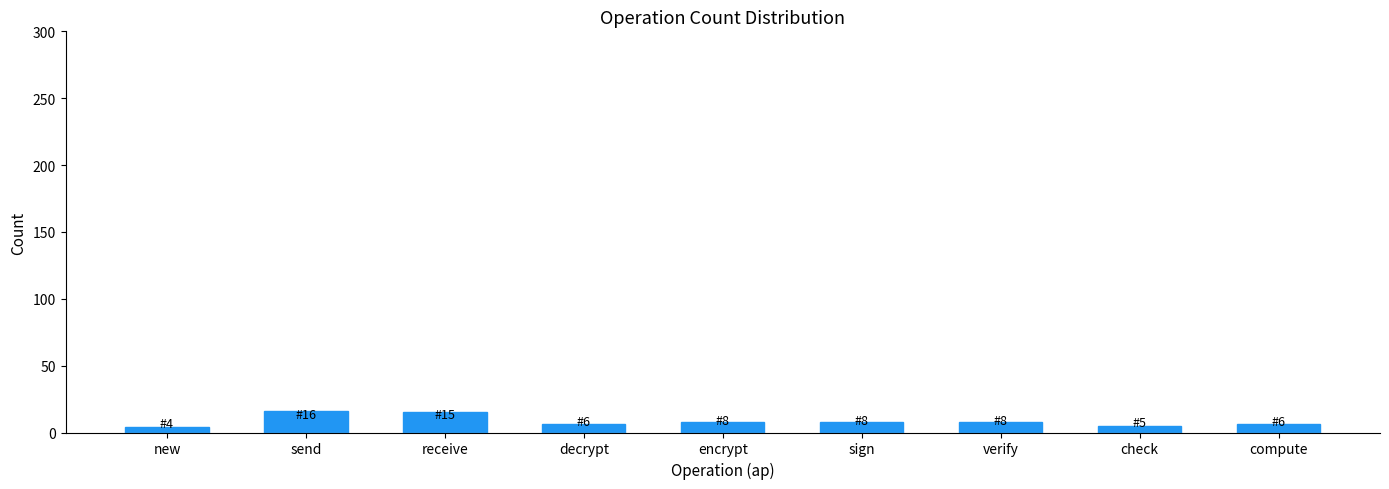

What is the label of the 6th bar from the left?

sign